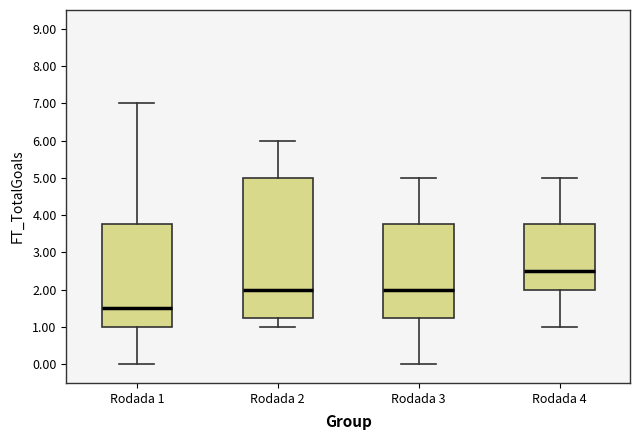

Where is the lower edge of the box for Rodada 4 on the y-axis? The values are not printed on the chart, so give them approximately, as read against the axis.

2.0